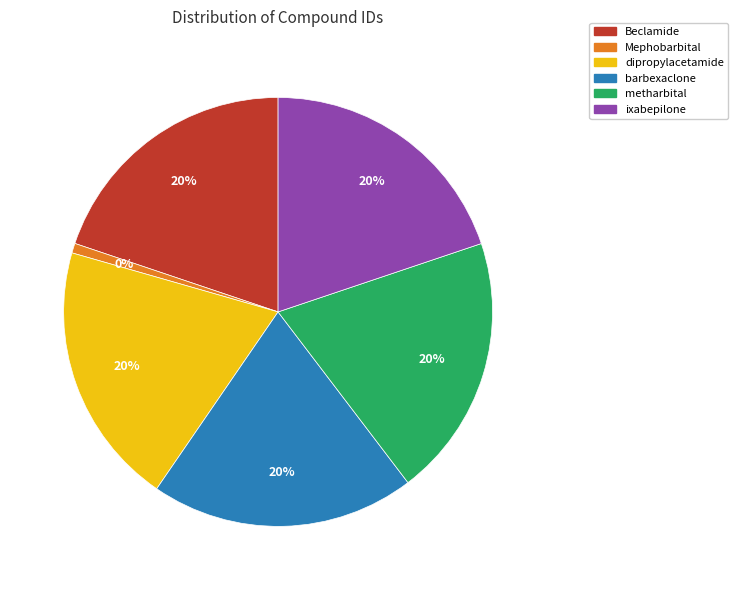

What percentage is NOT represented by ixabepilone?

80.2%